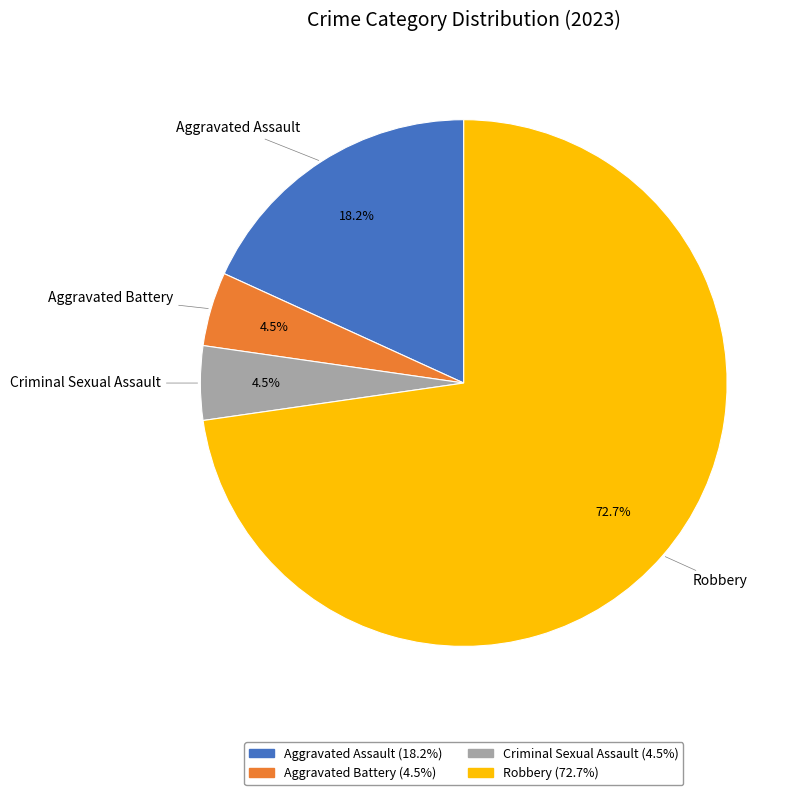

Is the sum of Aggravated Assault and Robbery greater than half?

Yes